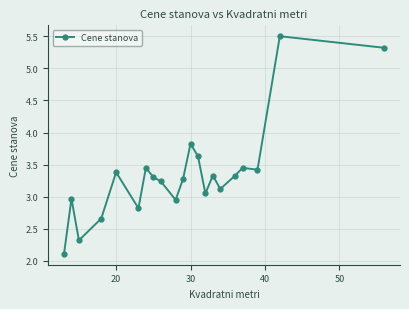

What is the value of the 15th point from the left?

3.3